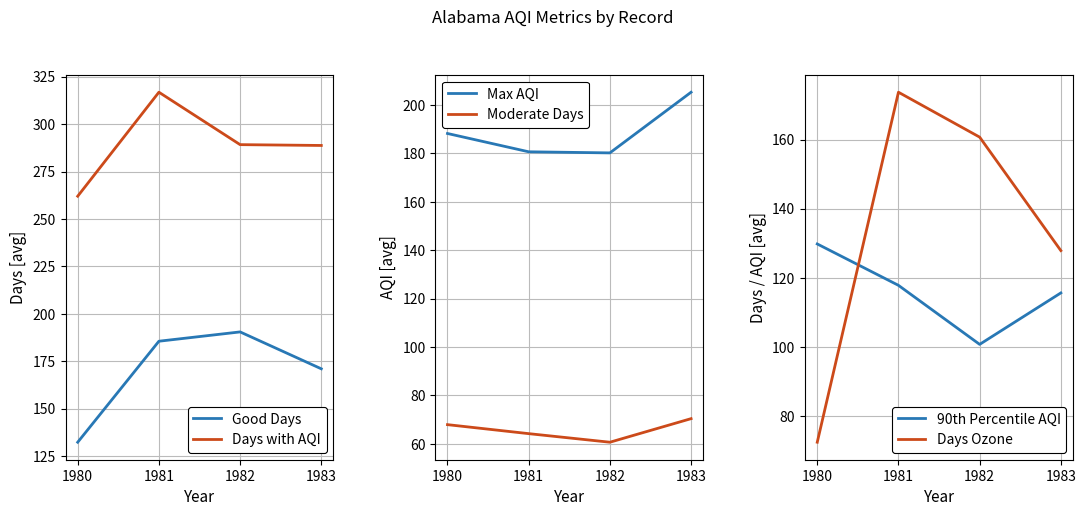

The value of 90th Percentile AQI at 1981 is 39.9. True or false?

False